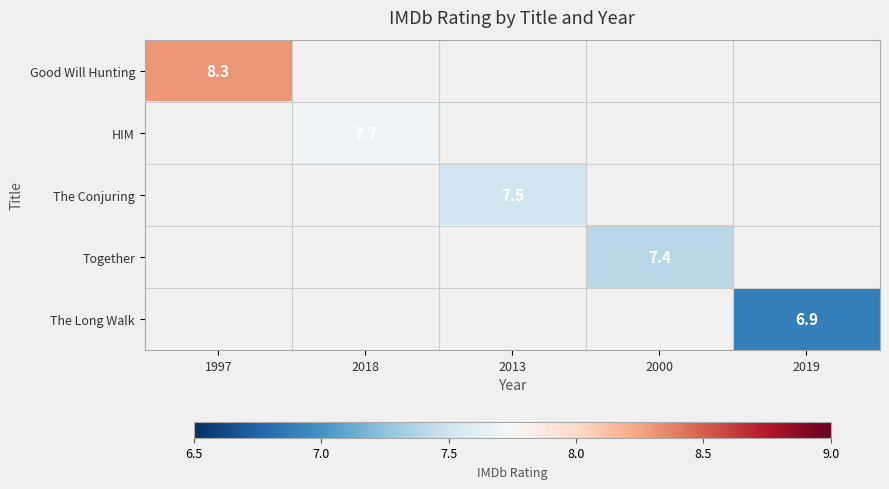

What is the smallest value displayed?

6.9